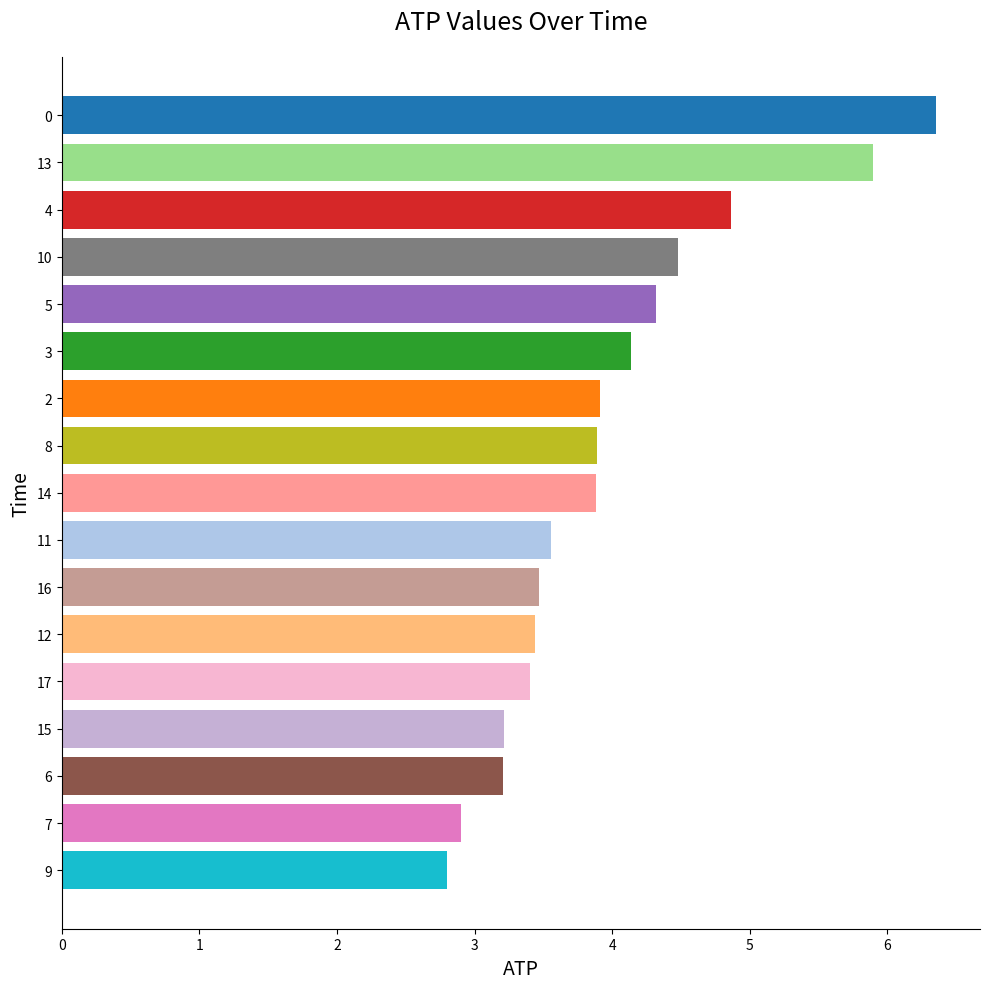

Which category has the highest value across all series?

0